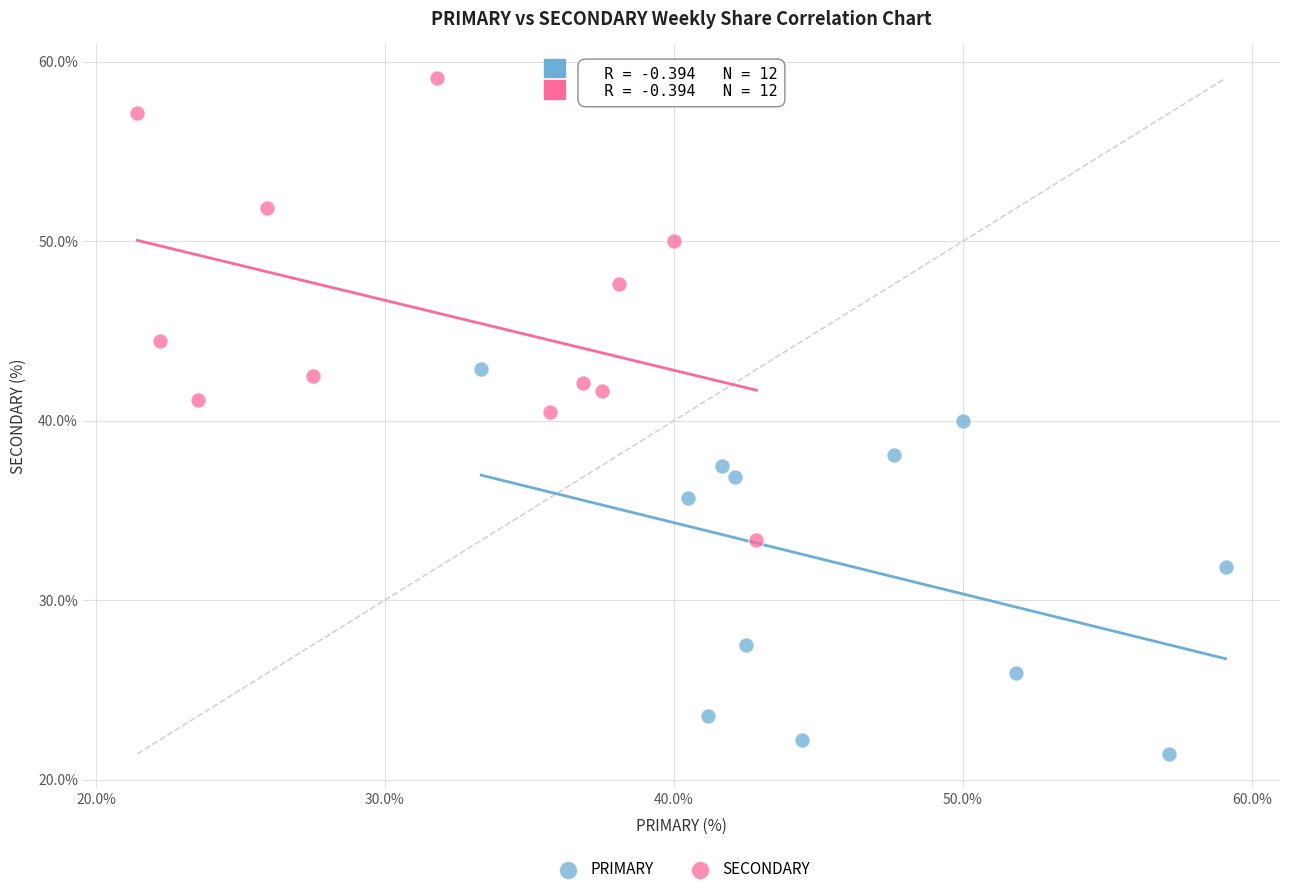

Which series reaches the minimum Y coordinate?

PRIMARY